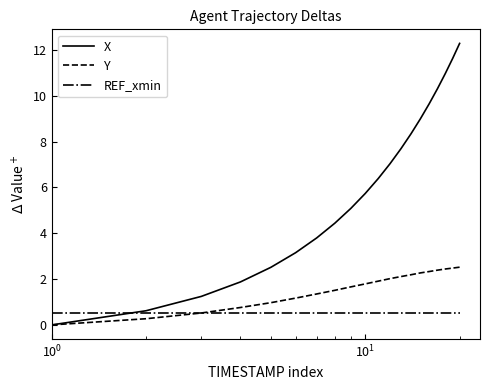

How many values in the X series are below 6?

10